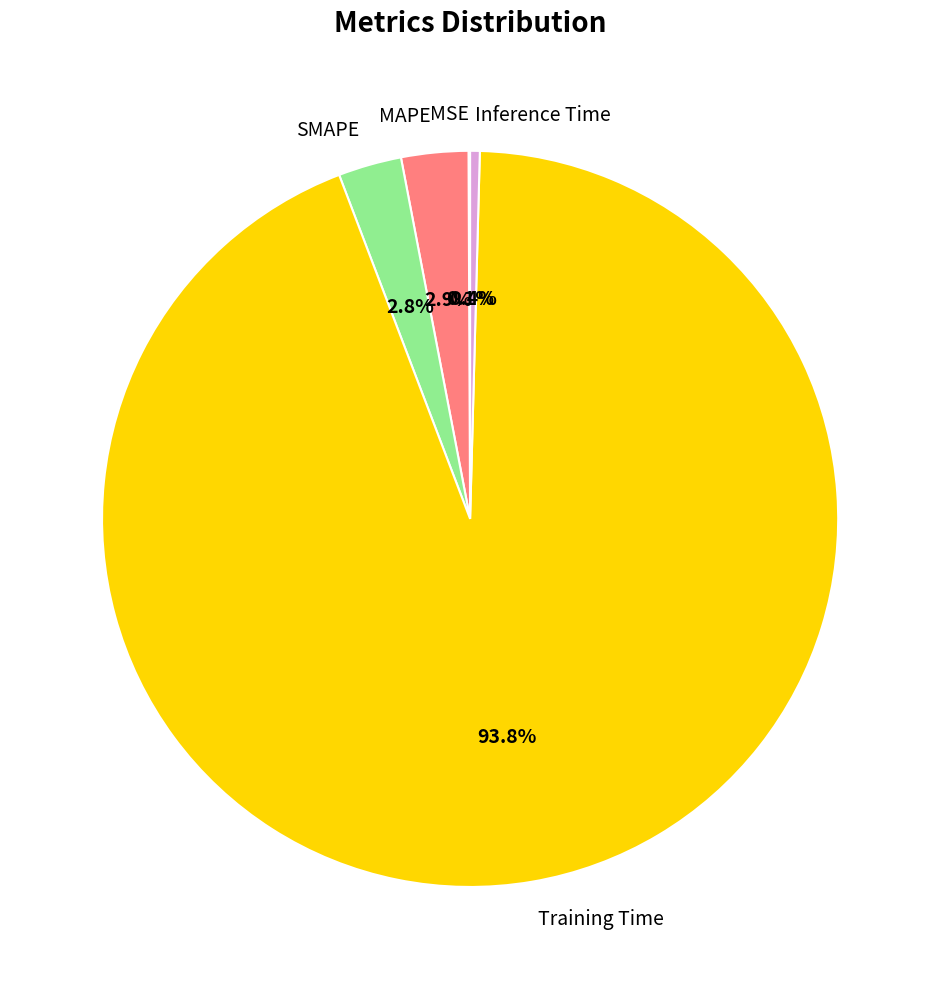

To the nearest percent, what is the difference between the Training Time and SMAPE slice percentages?

91%